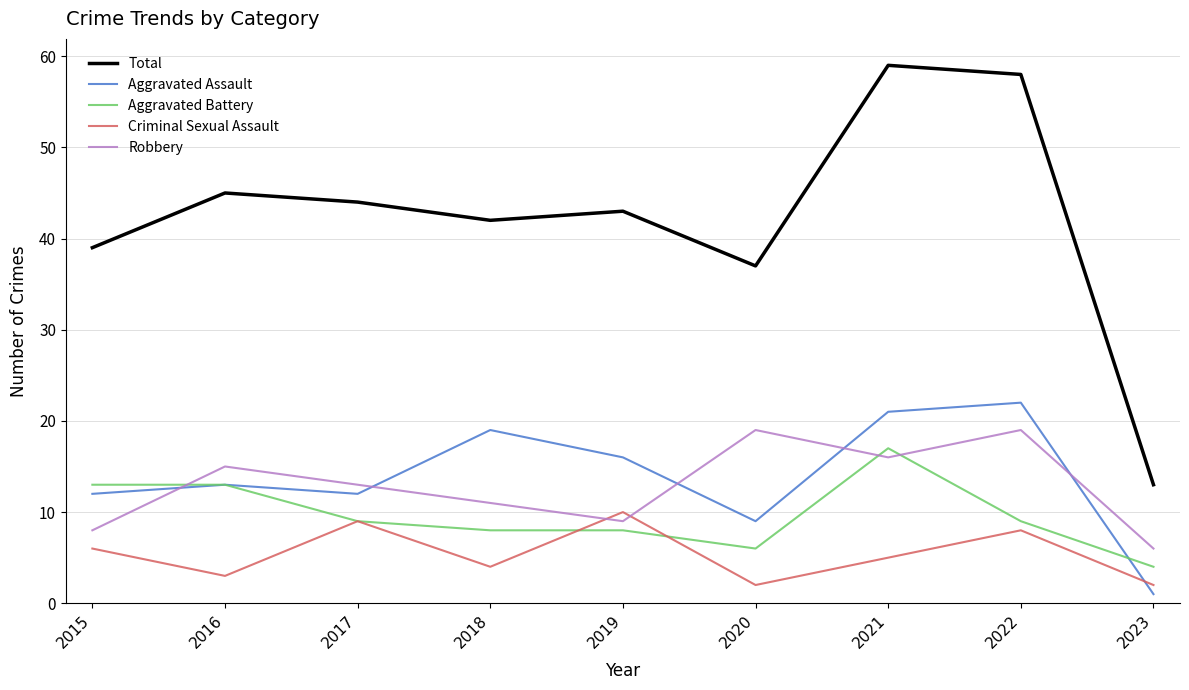

Reading left to right, list all the values displayed in this chart.

Total: 39	45	44	42	43	37	59	58	13
Aggravated Assault: 12	13	12	19	16	9	21	22	1
Aggravated Battery: 13	13	9	8	8	6	17	9	4
Criminal Sexual Assault: 6	3	9	4	10	2	5	8	2
Robbery: 8	15	13	11	9	19	16	19	6